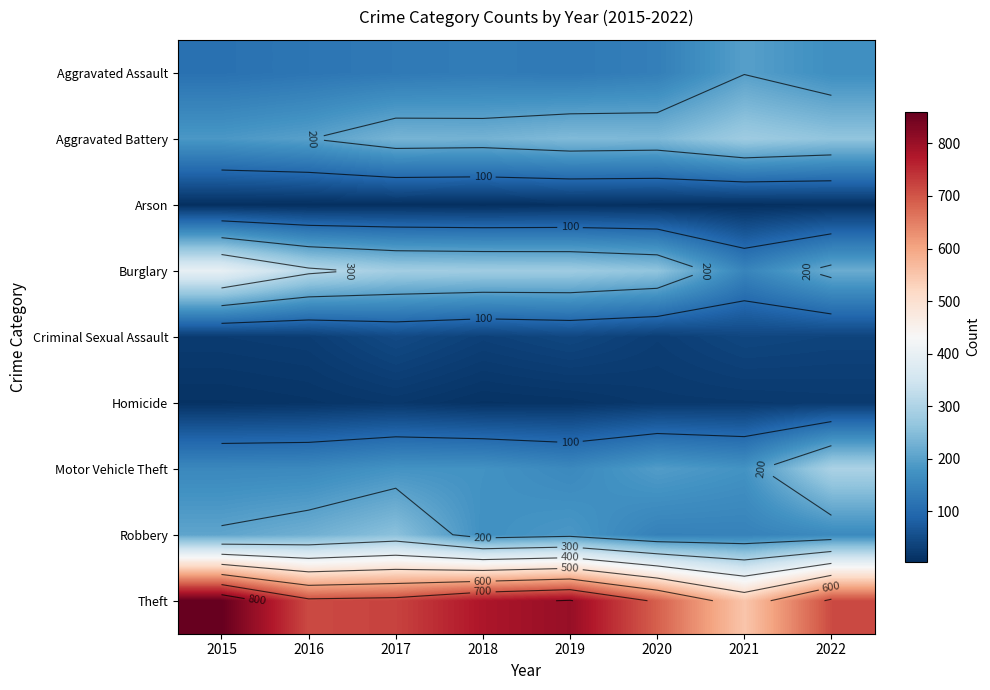

True or false: Burglary has a value of 127 at 2016.

False